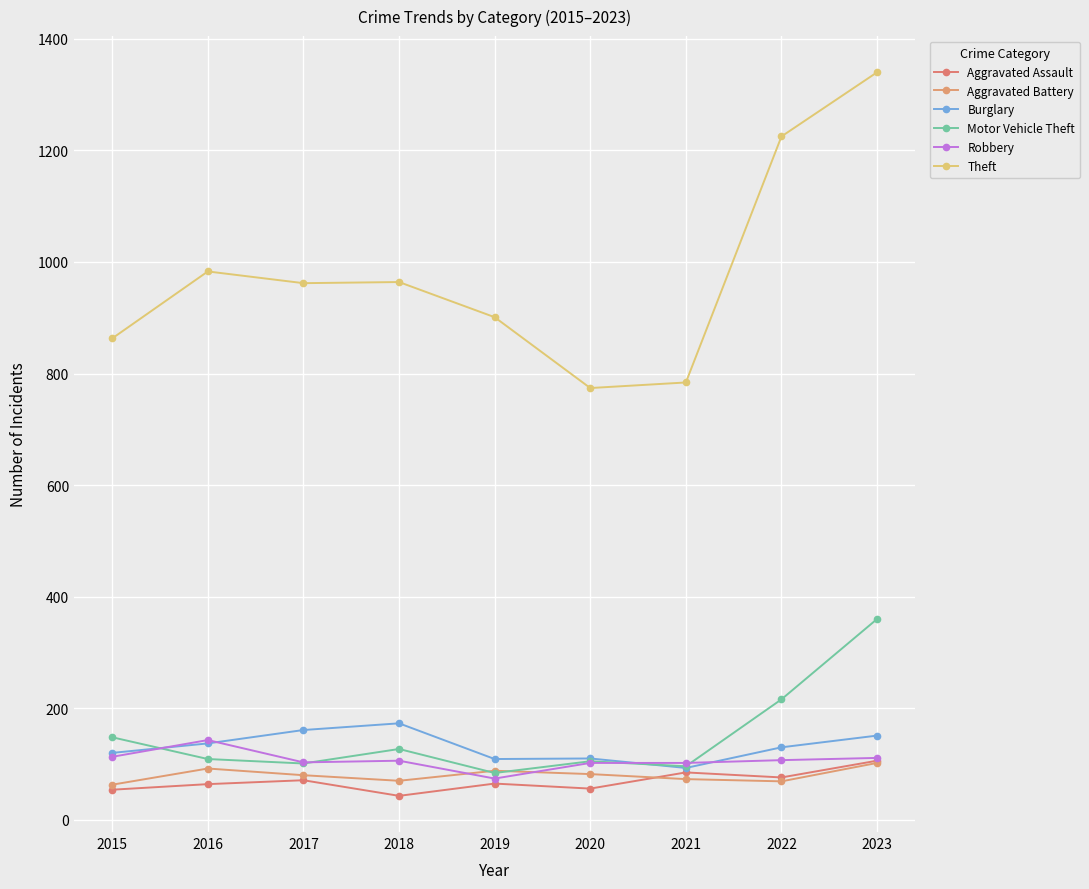

Which has a higher value, 2020 or 2022?

2022